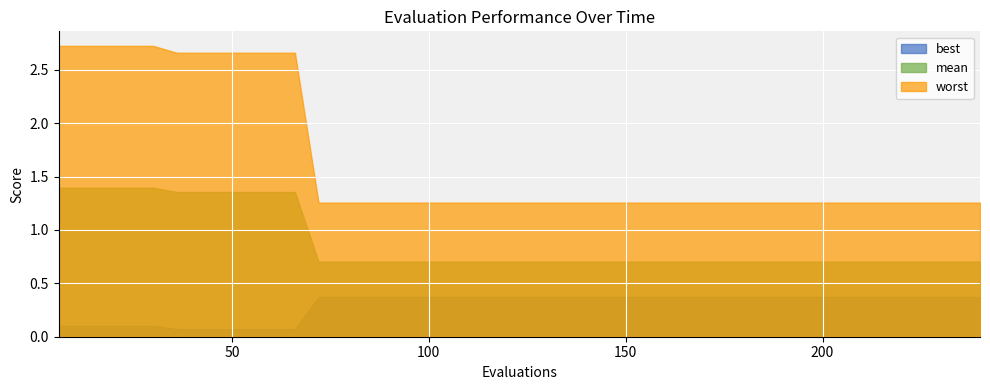

True or false: worst and best cross at least once.

False